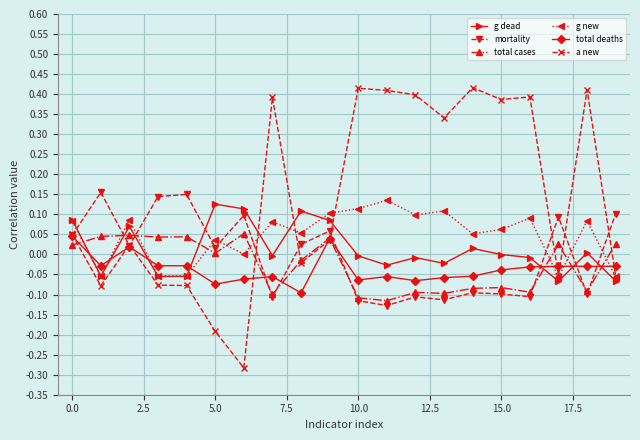

True or false: total deaths has more than 0 points higher than both neighbors.

True